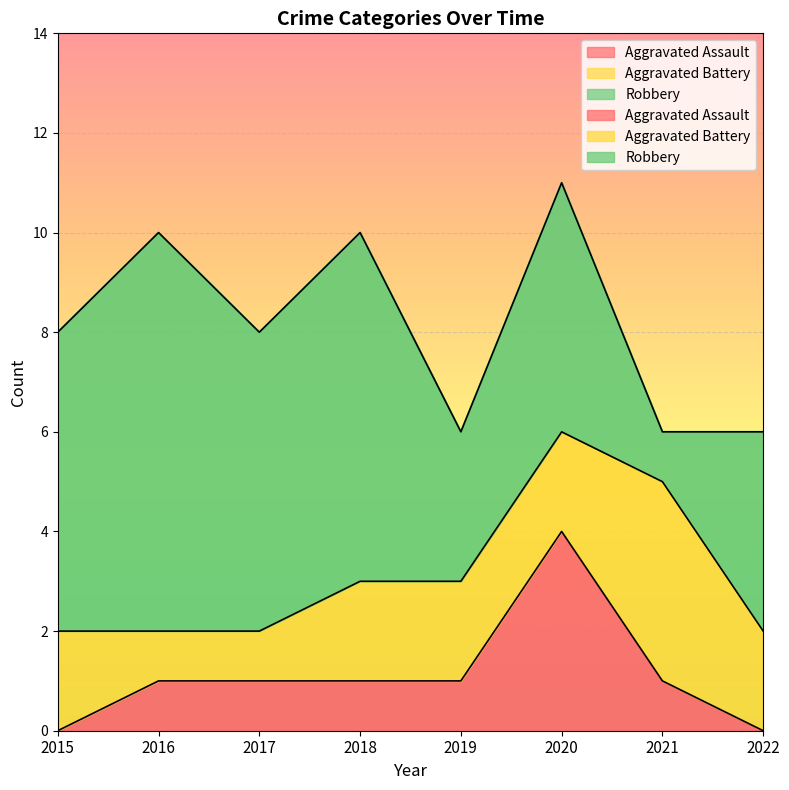

How many interior local valleys does the Robbery series have?

3